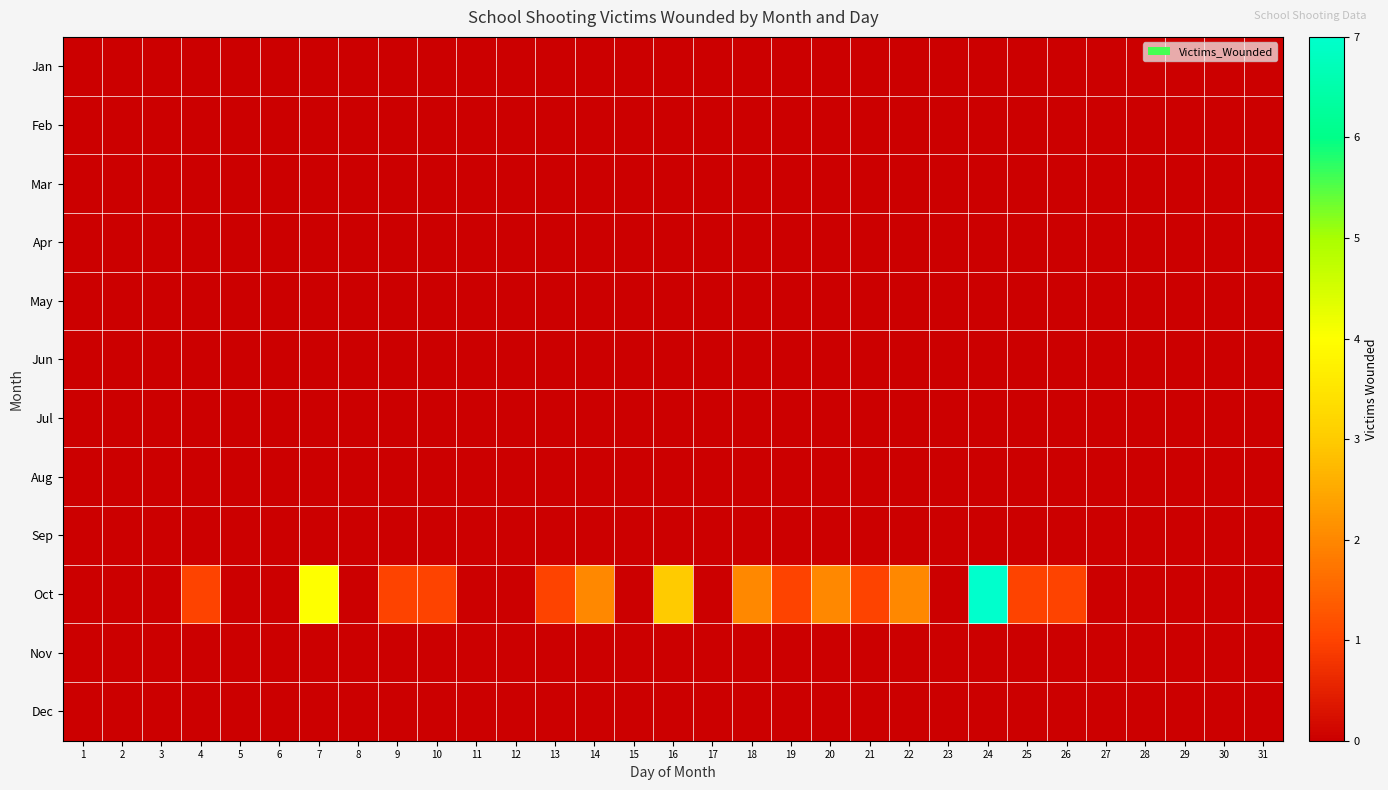

At 23, list the series in order from largest to smallest.

Jan, Feb, Mar, Apr, May, Jun, Jul, Aug, Sep, Oct, Nov, Dec